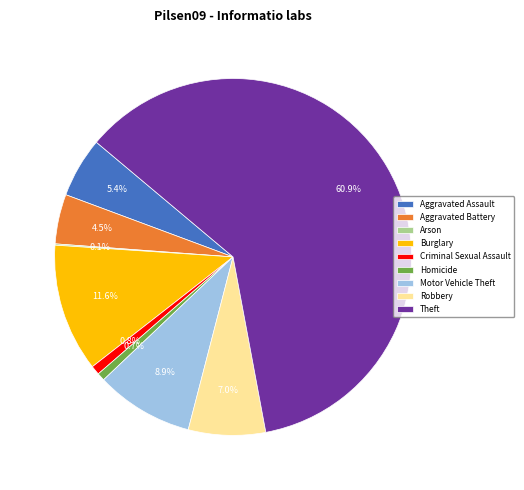

Which category has the biggest portion of the pie?

Theft